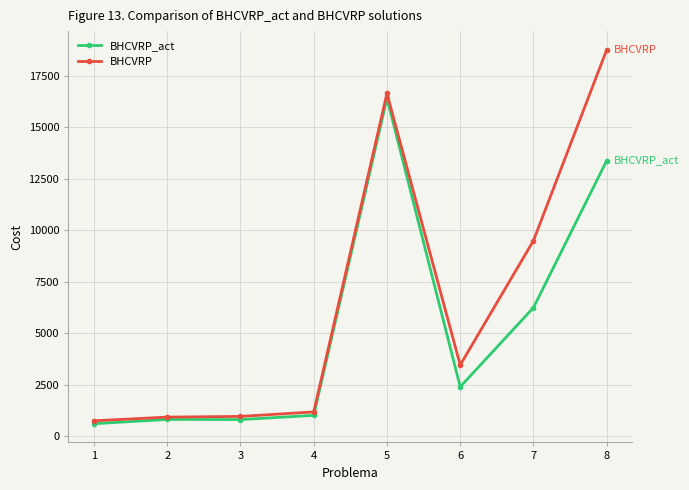

Is it true that BHCVRP_act equals 6239.6 at 7?

True